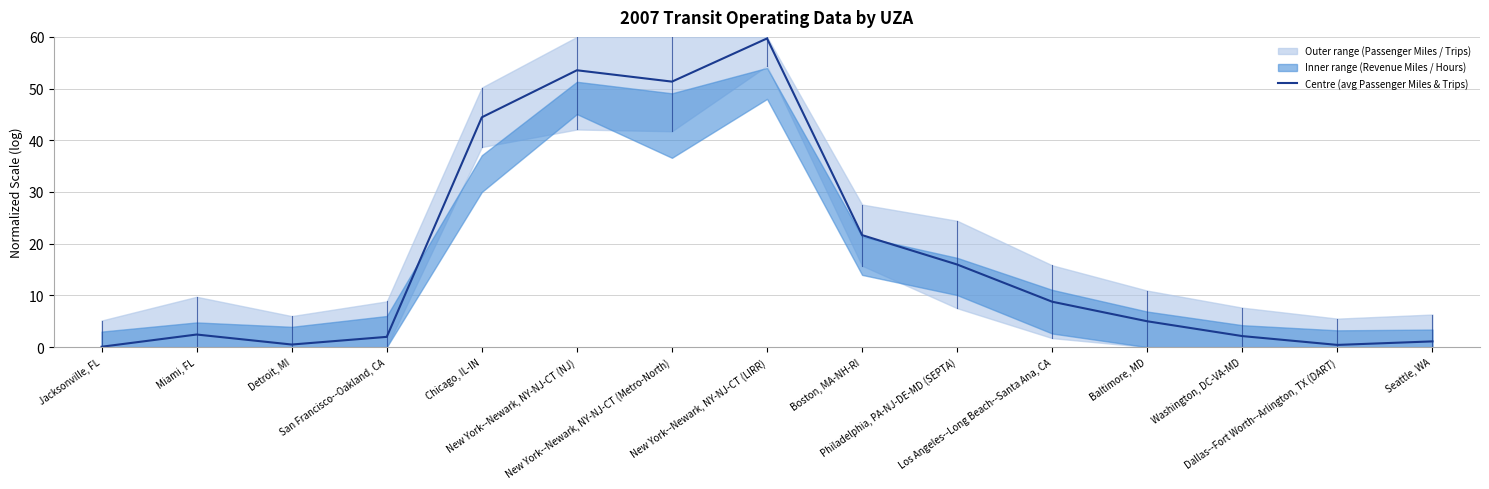

Approximately how many times larger is the value at Dallas--Fort Worth--Arlington, TX (DART) compared to San Francisco--Oakland, CA?

0.2